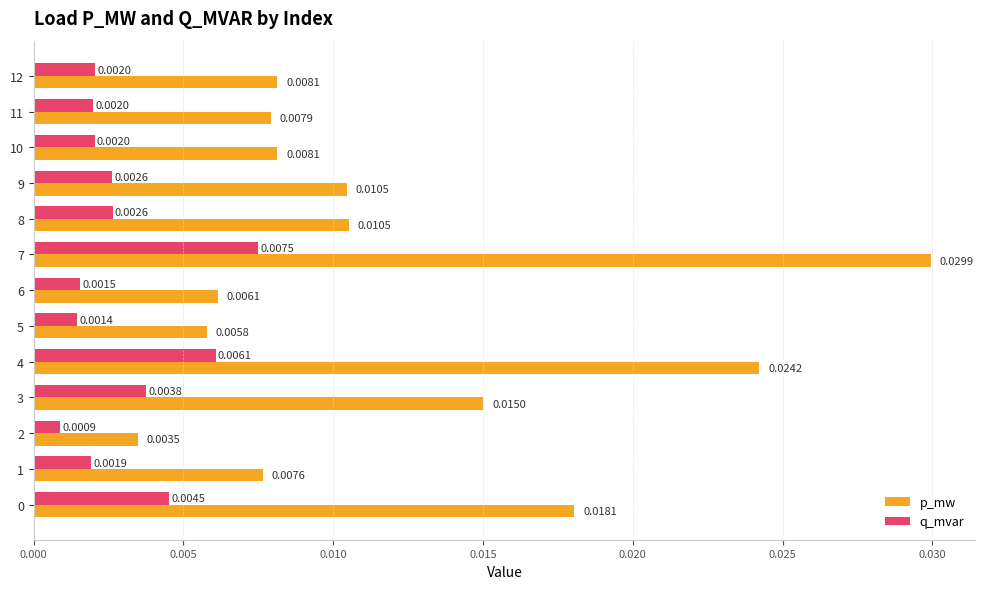

List the series in order of their peak value, lowest first.

q_mvar, p_mw